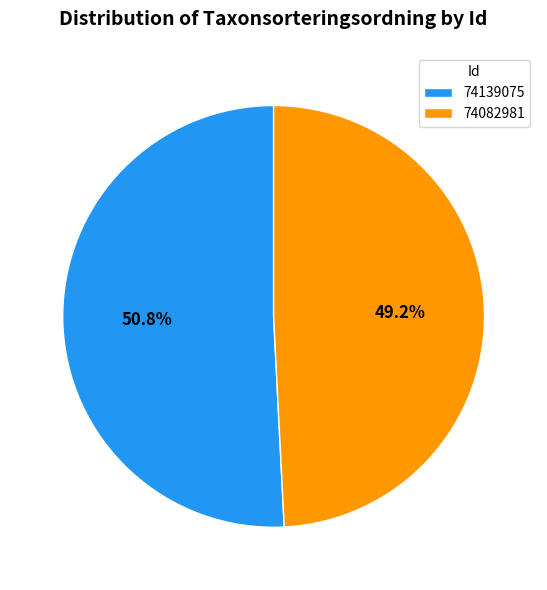

True or false: 74082981 accounts for 58% of the total.

False